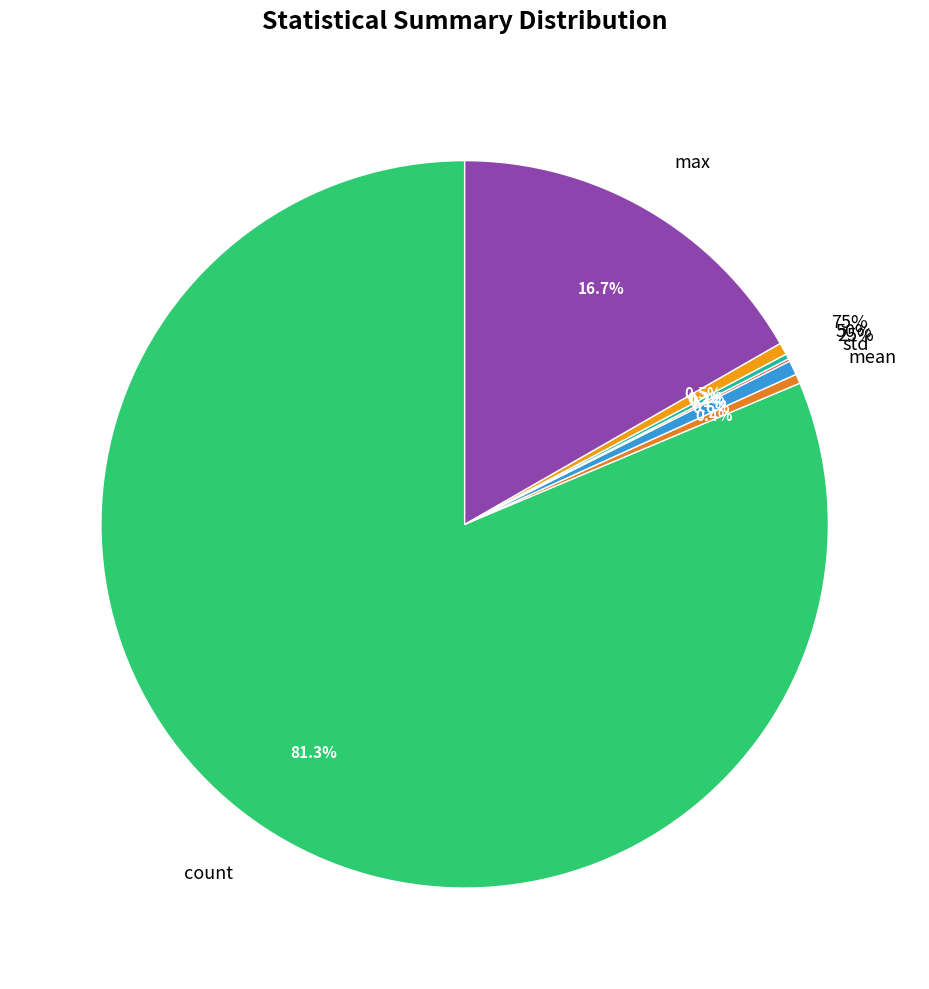

To the nearest percent, what portion does count represent?

81%